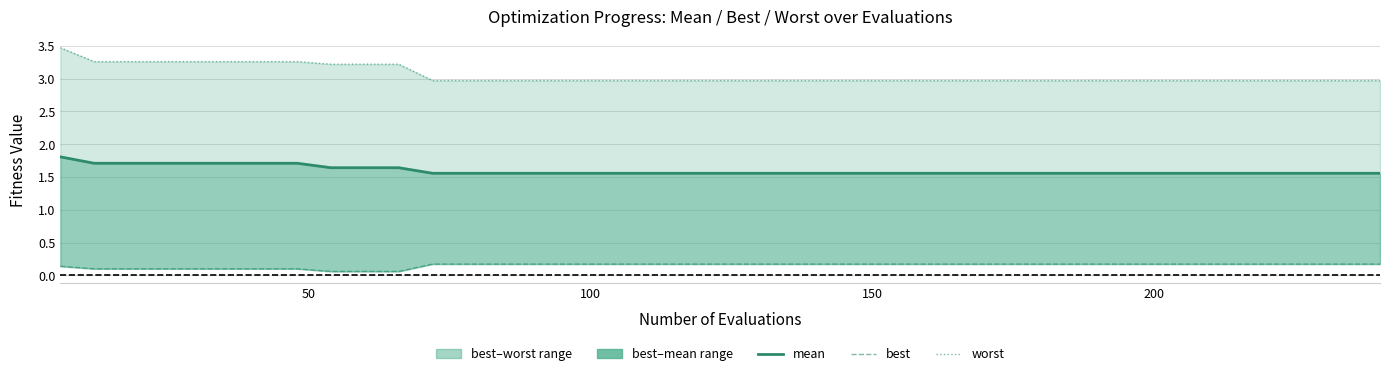

List the series in order of their overall mean, lowest first.

best, mean, worst